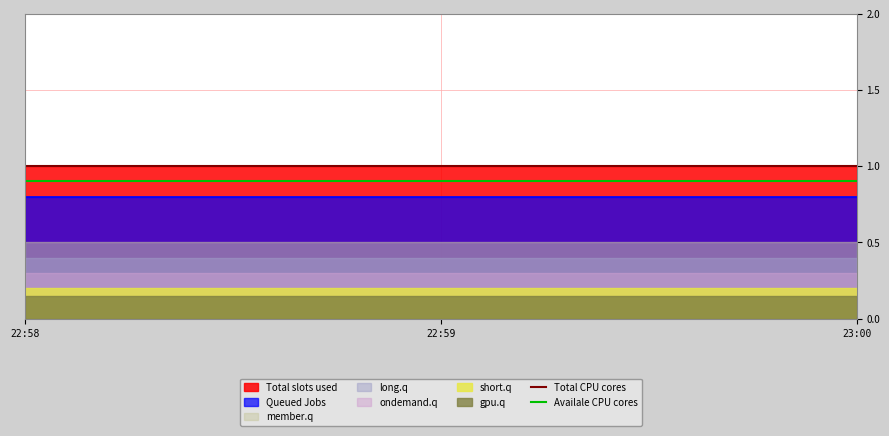

At which label does Total CPU cores reach its peak?

22:58